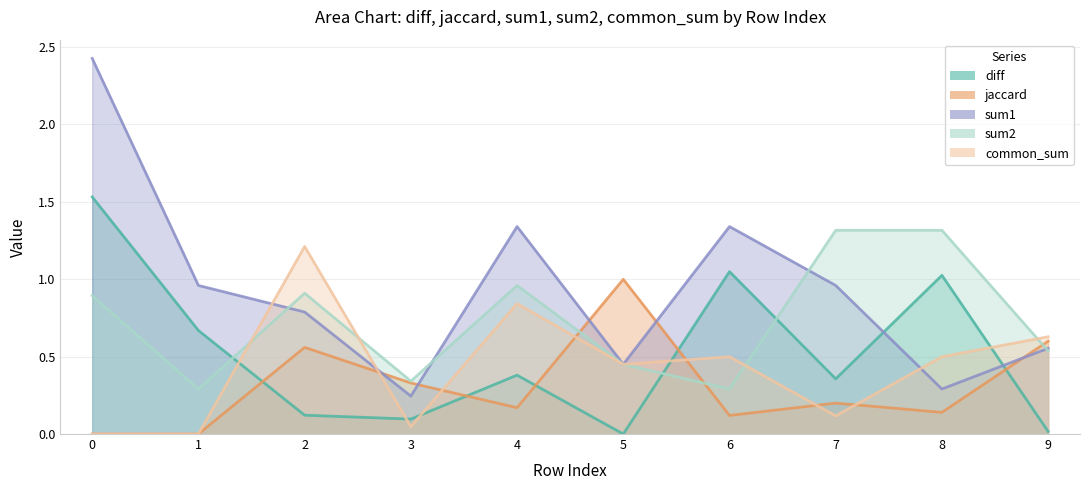

Where is the first local maximum for sum2?

2